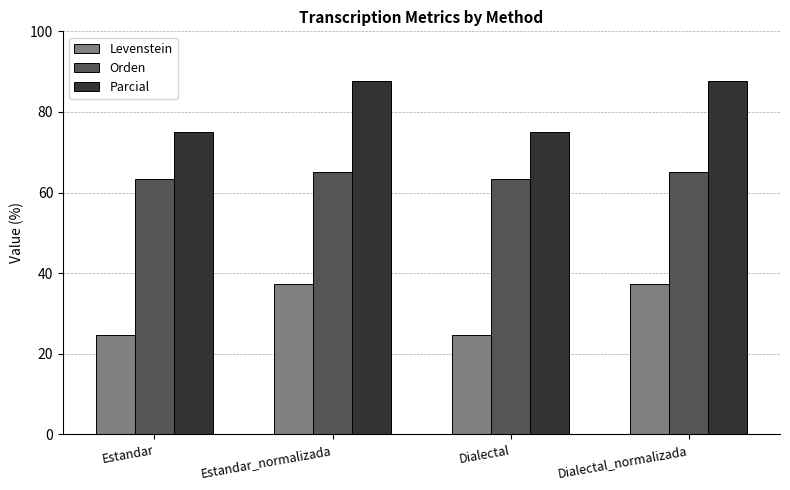

At how many categories does at least one series exceed 38?

4